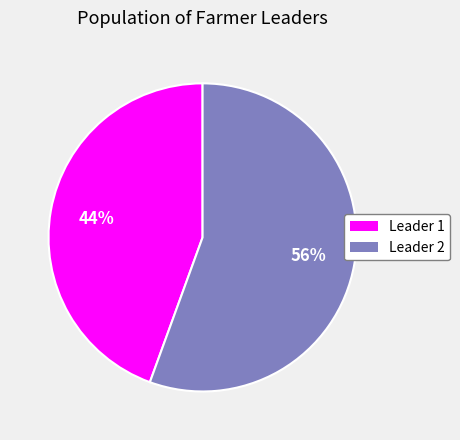

How many slices are in this pie chart?

2